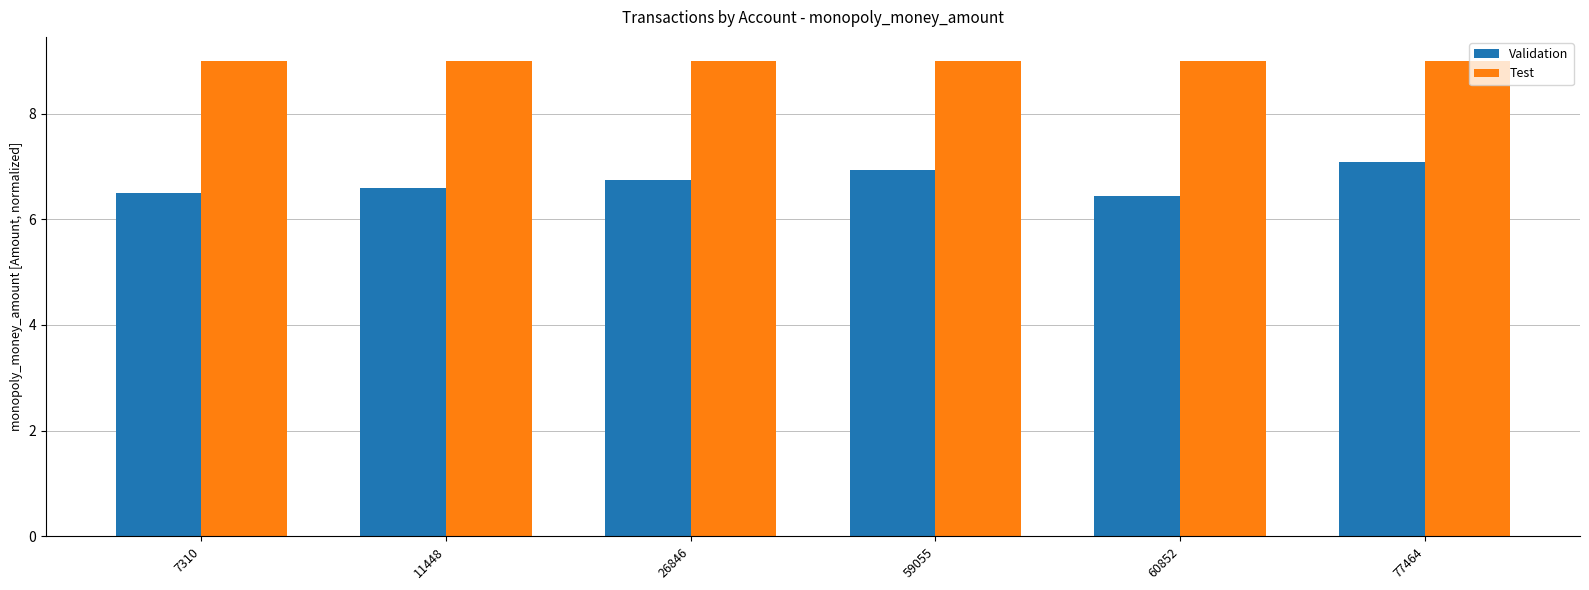

Which series has the largest total across all categories?

Test